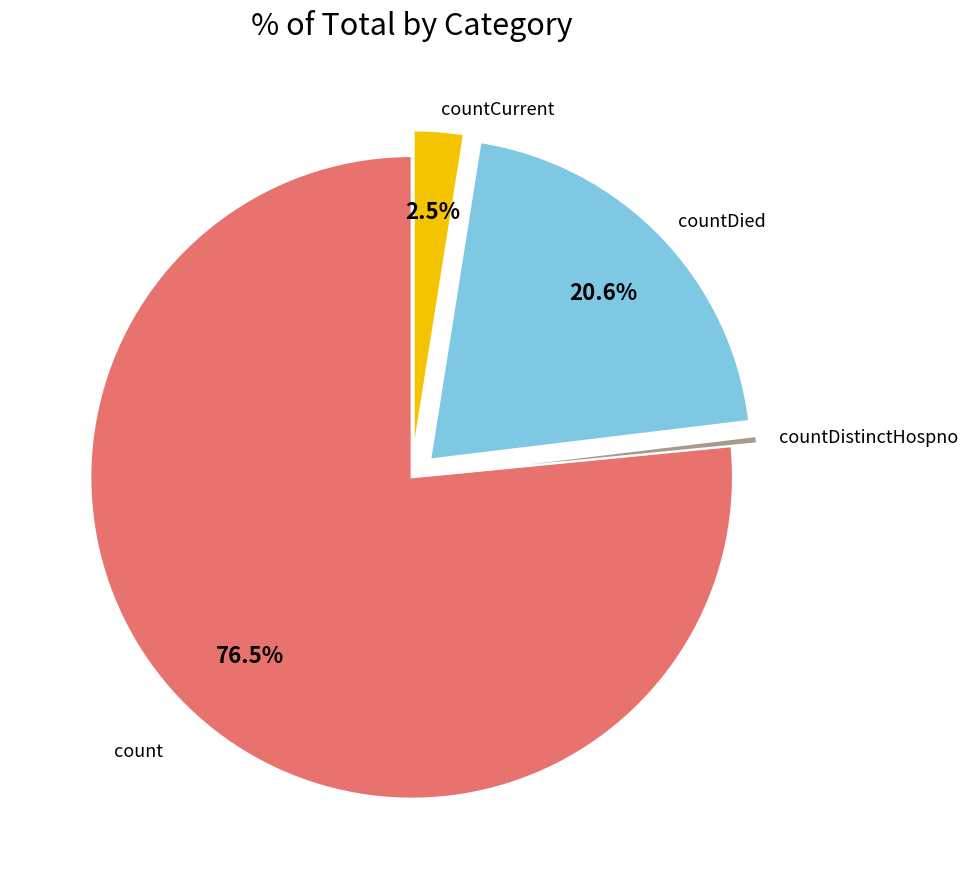

Is there any slice that represents more than half of the pie?

Yes